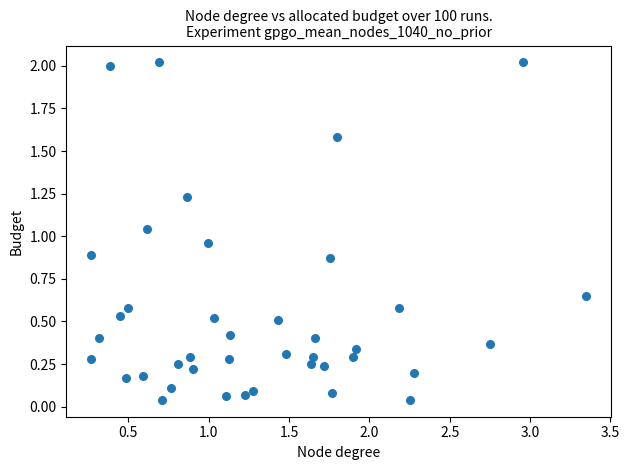

What is the range of Y values (max minus min)?

2.0